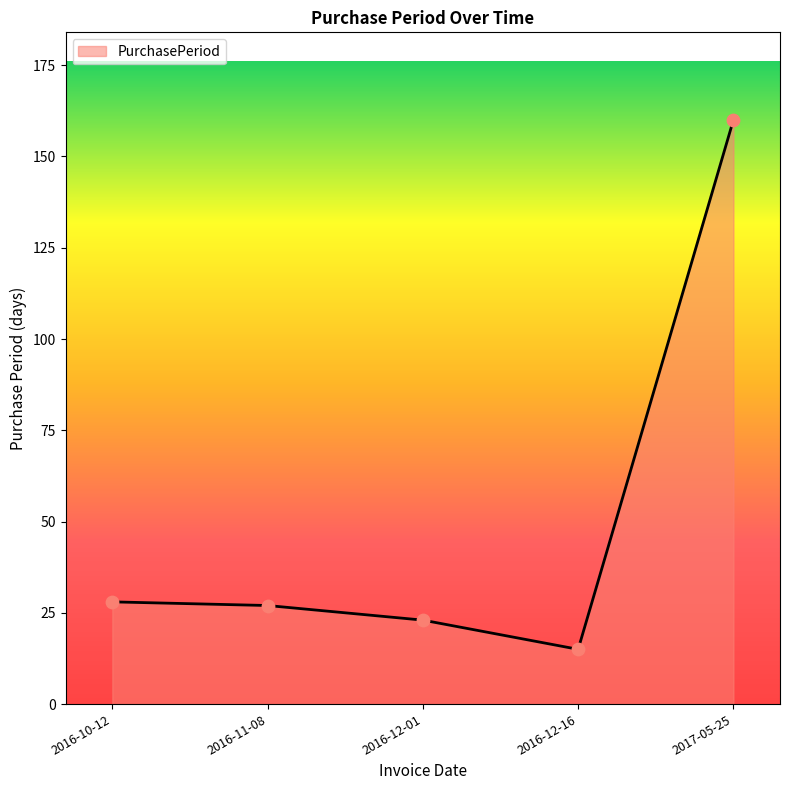

What is the ratio of the value at 2016-11-08 to the value at 2016-10-12?

1.0